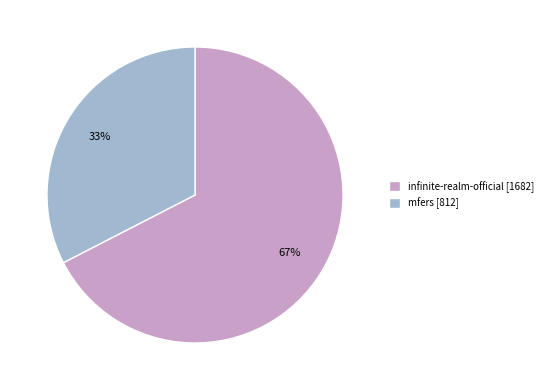

What is the ratio of the value at mfers [812] to the value at infinite-realm-official [1682]?

0.5